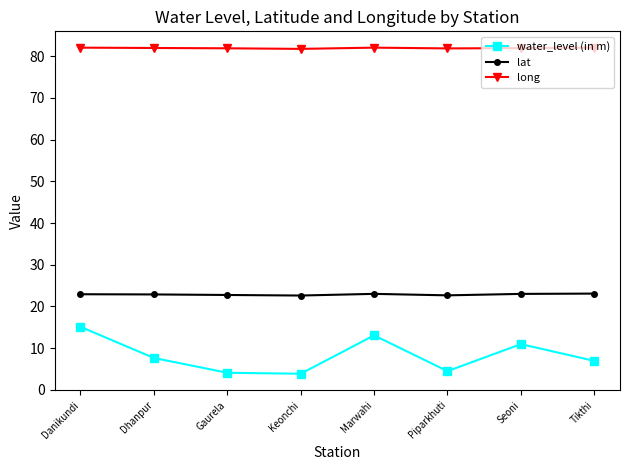

At how many categories does at least one series exceed 56?

8